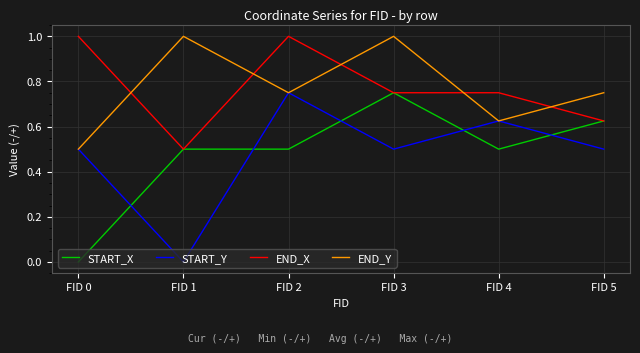

What is the maximum value for END_Y?

1.0